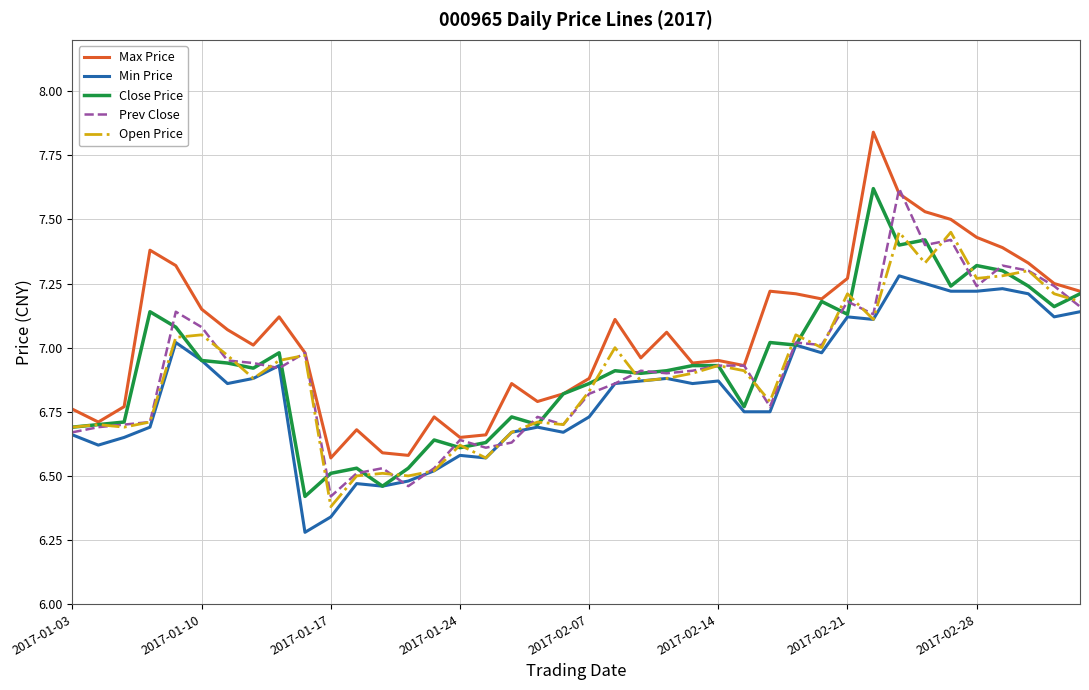

True or false: Max Price and Min Price cross at least once.

False